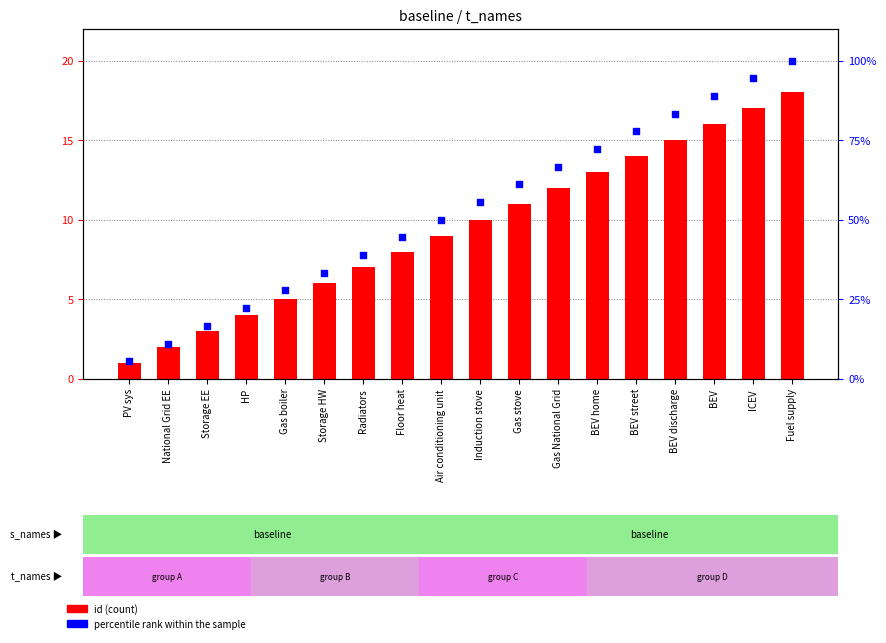

Which series reaches the maximum Y coordinate?

percentile rank within the sample